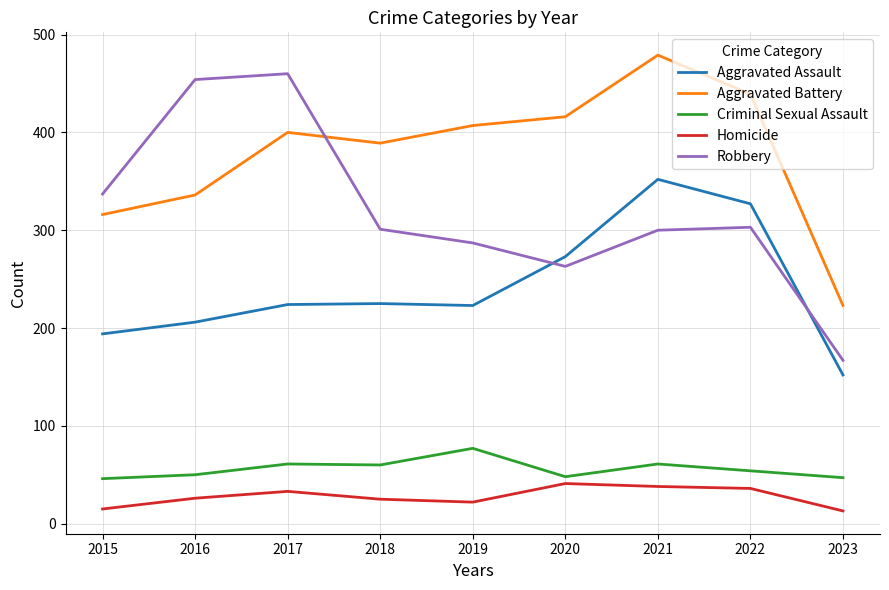

At which label does Criminal Sexual Assault reach its peak?

2019